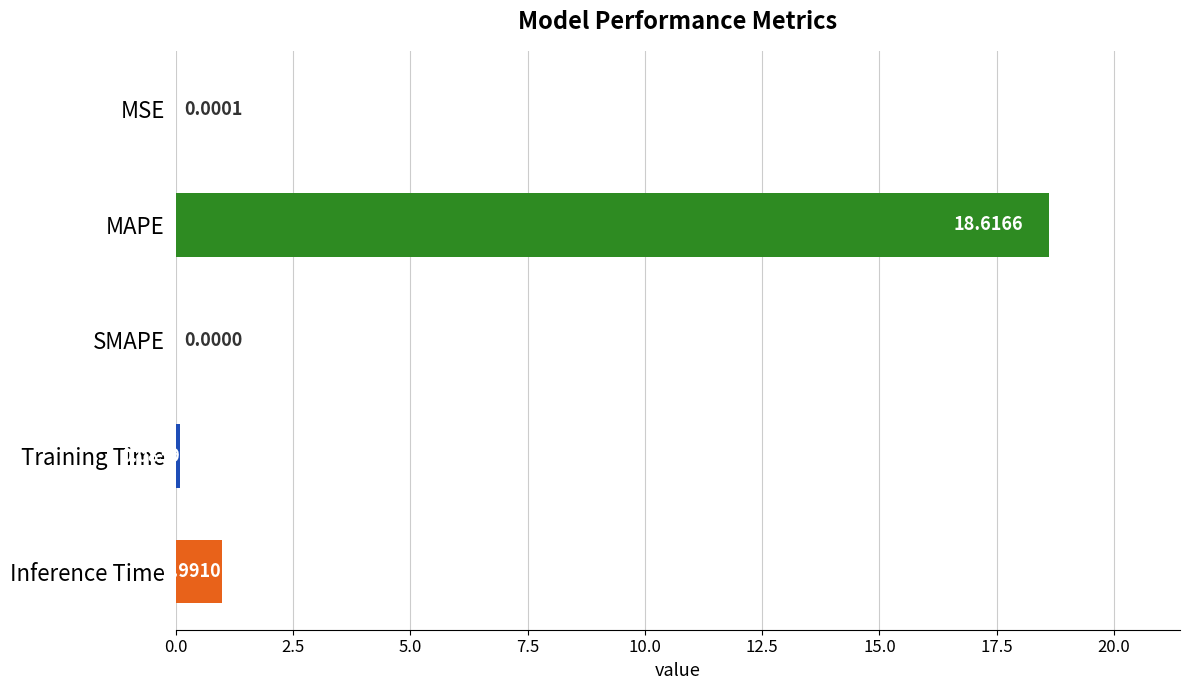

Between SMAPE and MSE, which is larger?

MSE